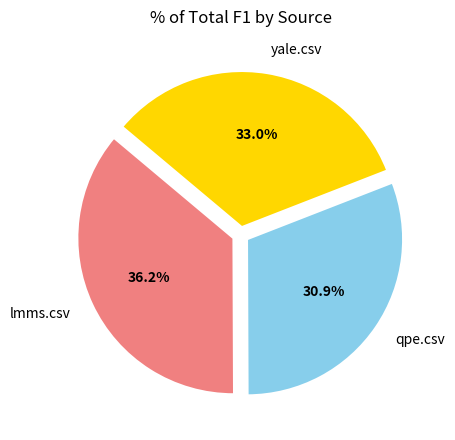

What is the total percentage of qpe.csv and yale.csv?

63.8%